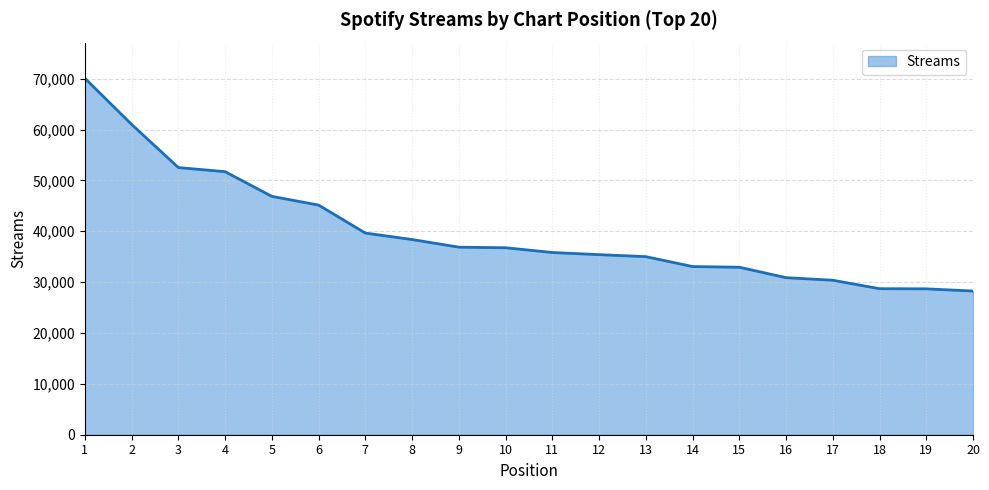

What is the smallest value displayed?

28248